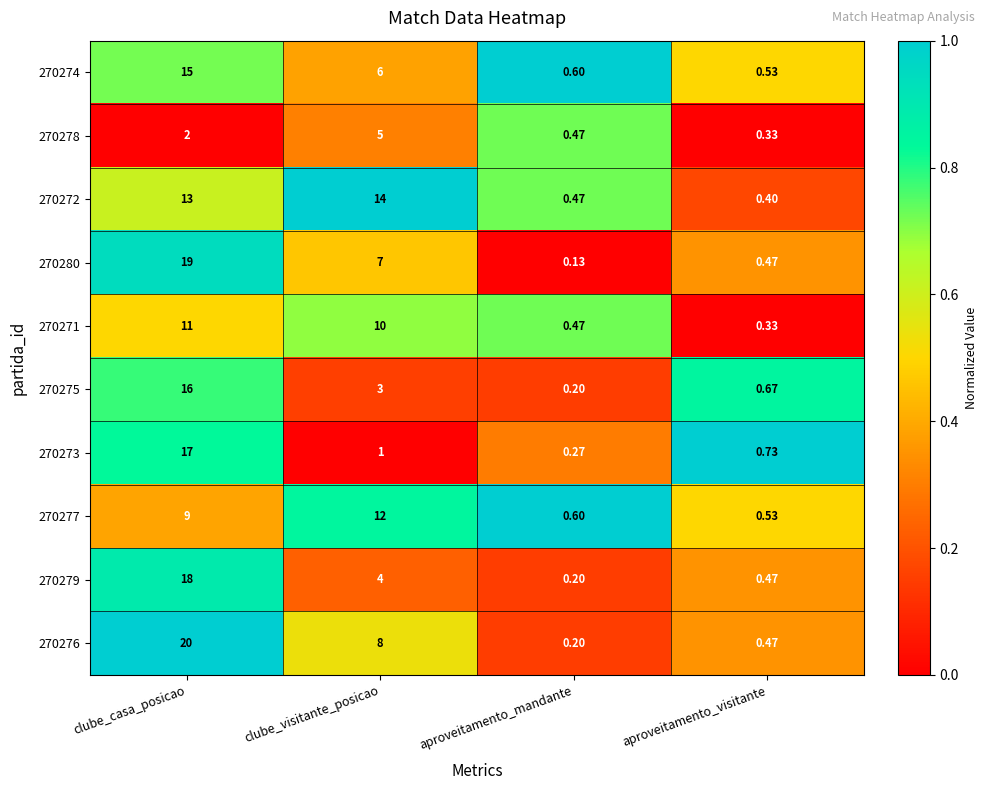

Which label corresponds to the largest value in the chart?

clube_casa_posicao